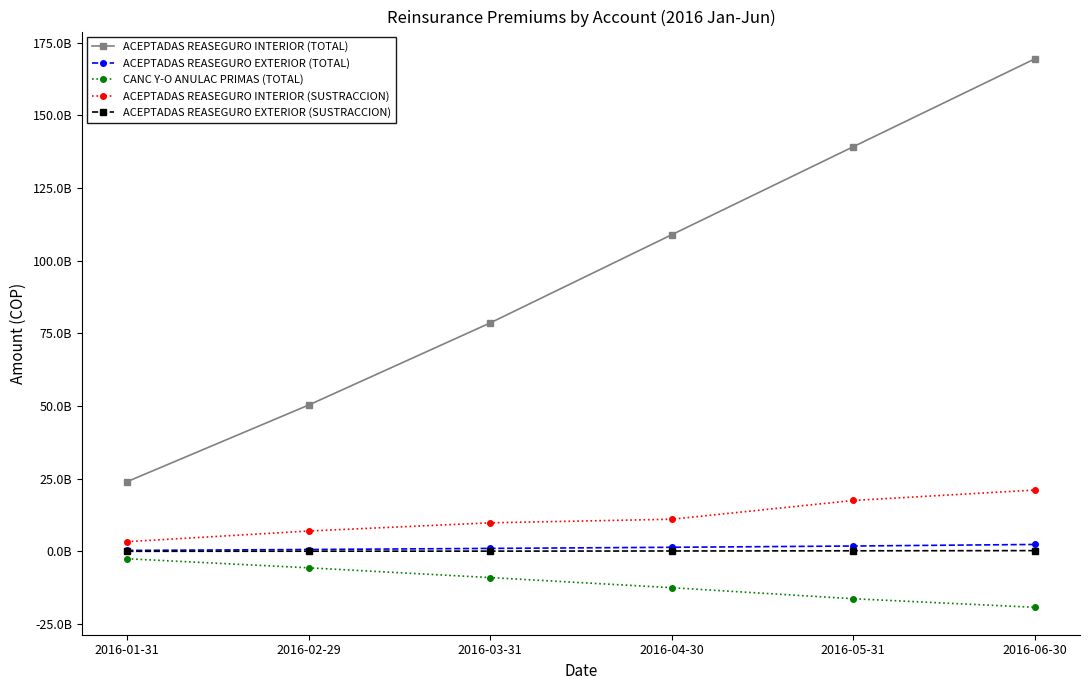

What are all the series names shown in the legend?

ACEPTADAS REASEGURO INTERIOR (TOTAL), ACEPTADAS REASEGURO EXTERIOR (TOTAL), CANC Y-O ANULAC PRIMAS (TOTAL), ACEPTADAS REASEGURO INTERIOR (SUSTRACCION), ACEPTADAS REASEGURO EXTERIOR (SUSTRACCION)